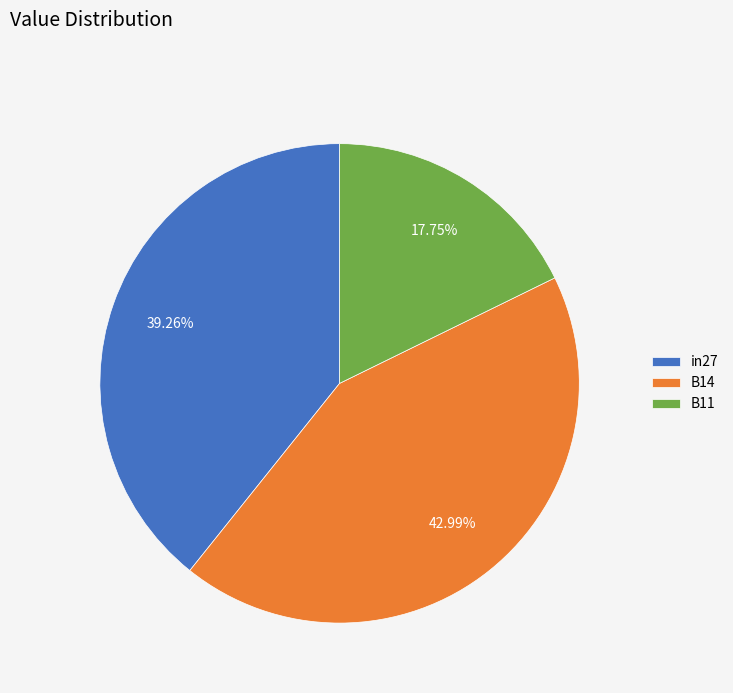

What is the largest slice in the pie chart?

B14